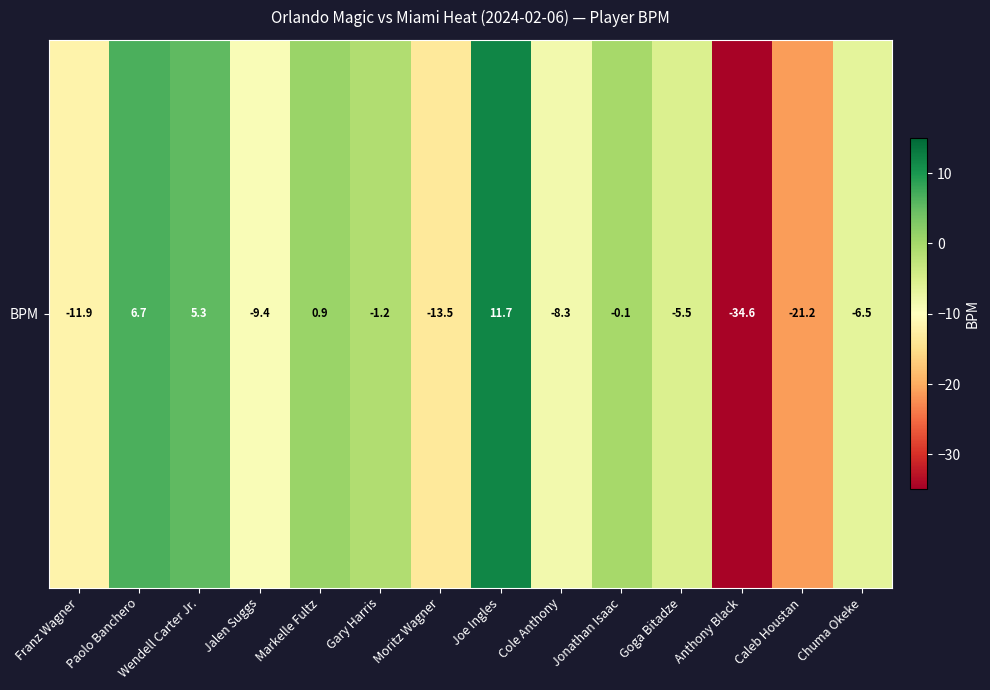

The chart shows a value of -21.2 at Caleb Houstan. True or false?

True